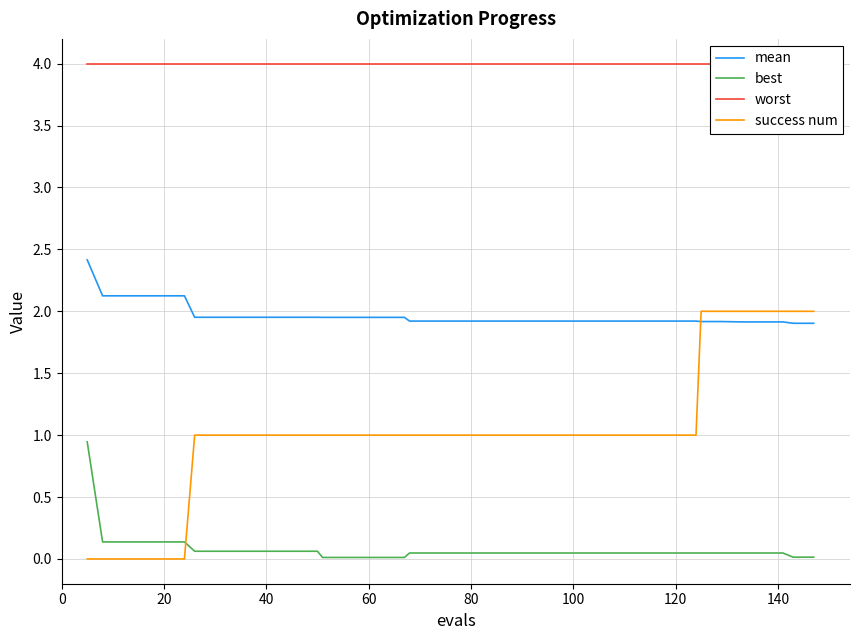

How many times do success num and mean cross each other?

1